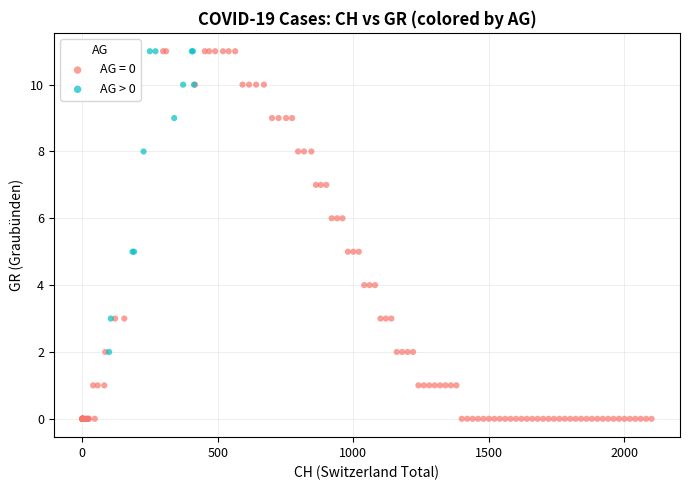

Which series reaches the minimum Y coordinate?

AG = 0